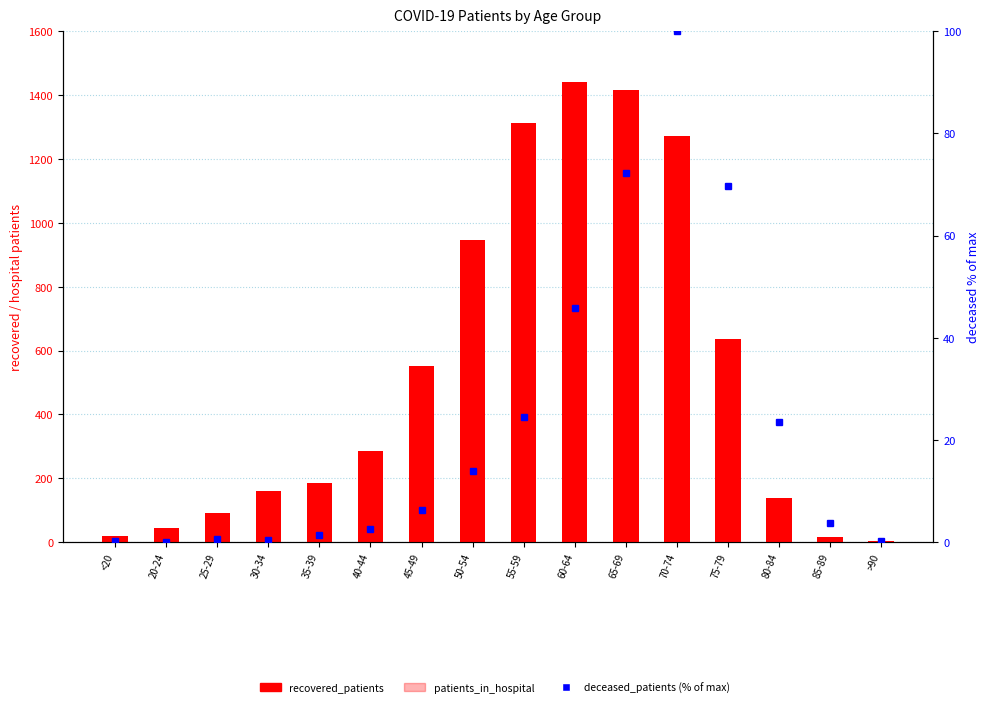

Reading left to right, what are all the values shown in this chart?

recovered_patients: 18.0	44.0	91.0	160.0	184.0	287.0	552.0	946.0	1313.0	1440.0	1417.0	1273.0	637.0	137.0	17.0	4.0
patients_in_hospital: 0.0	3.0	2.0	3.0	8.0	12.0	21.0	38.0	40.0	28.0	49.0	43.0	15.0	2.0	0.0	0.0
deceased_patients (% of max): 0.3	0.0	0.6	0.5	1.4	2.6	6.4	13.9	24.5	45.8	72.3	100.0	69.6	23.5	3.7	0.2